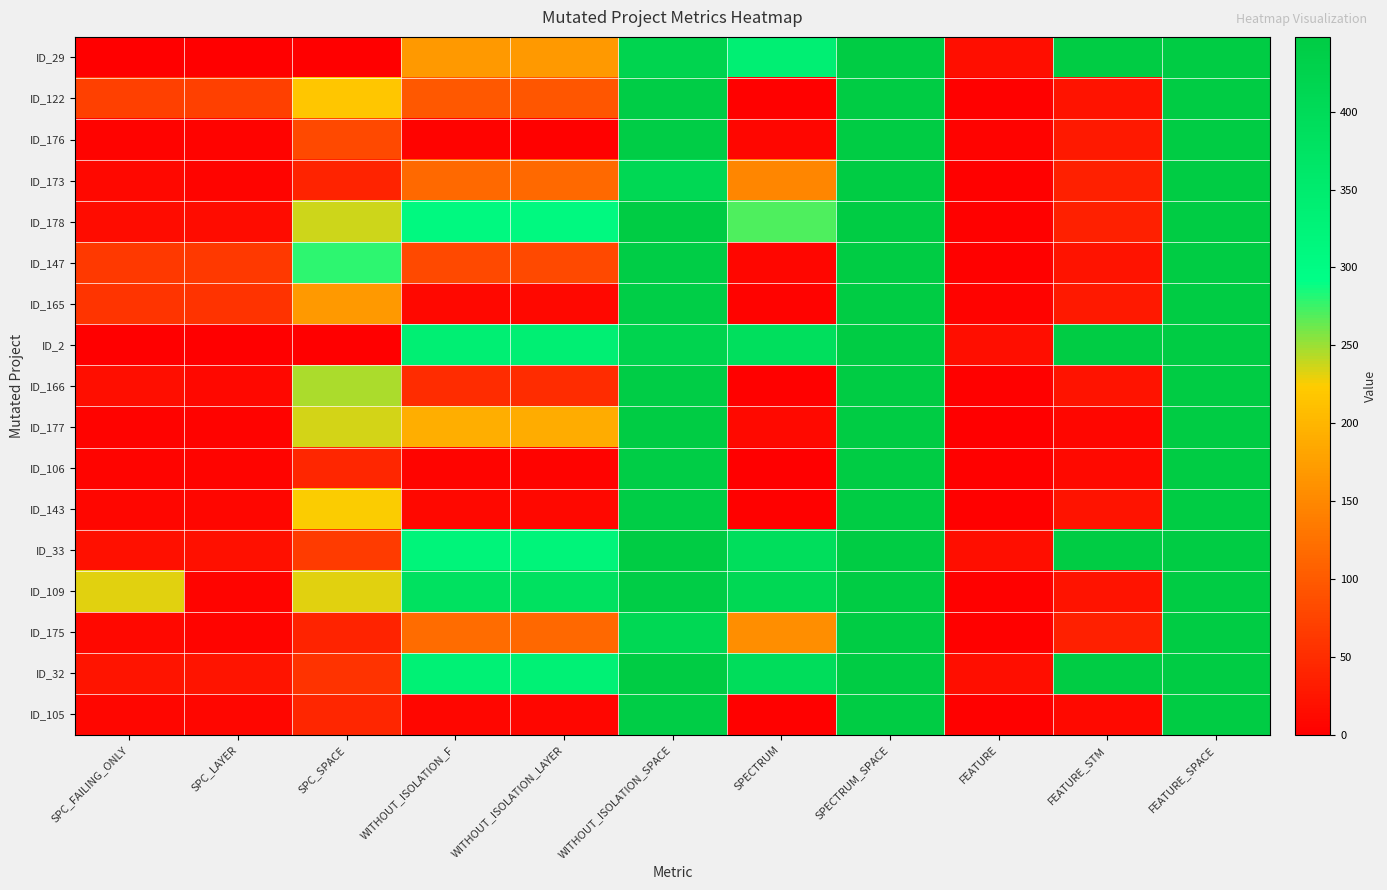

Reading left to right, list all the values displayed in this chart.

ID_29: SPC_FAILING_ONLY=0	SPC_LAYER=0	SPC_SPACE=0	WITHOUT_ISOLATION_F=169	WITHOUT_ISOLATION_LAYER=169	WITHOUT_ISOLATION_SPACE=421	SPECTRUM=339	SPECTRUM_SPACE=448	FEATURE=16	FEATURE_STM=448	FEATURE_SPACE=448
ID_122: SPC_FAILING_ONLY=70	SPC_LAYER=70	SPC_SPACE=218	WITHOUT_ISOLATION_F=97	WITHOUT_ISOLATION_LAYER=96	WITHOUT_ISOLATION_SPACE=442	SPECTRUM=3	SPECTRUM_SPACE=448	FEATURE=3	FEATURE_STM=21	FEATURE_SPACE=448
ID_176: SPC_FAILING_ONLY=5	SPC_LAYER=4	SPC_SPACE=82	WITHOUT_ISOLATION_F=5	WITHOUT_ISOLATION_LAYER=3	WITHOUT_ISOLATION_SPACE=442	SPECTRUM=7	SPECTRUM_SPACE=448	FEATURE=4	FEATURE_STM=29	FEATURE_SPACE=448
ID_173: SPC_FAILING_ONLY=9	SPC_LAYER=6	SPC_SPACE=39	WITHOUT_ISOLATION_F=117	WITHOUT_ISOLATION_LAYER=117	WITHOUT_ISOLATION_SPACE=409	SPECTRUM=148	SPECTRUM_SPACE=448	FEATURE=3	FEATURE_STM=35	FEATURE_SPACE=448
ID_178: SPC_FAILING_ONLY=15	SPC_LAYER=14	SPC_SPACE=237	WITHOUT_ISOLATION_F=309	WITHOUT_ISOLATION_LAYER=308	WITHOUT_ISOLATION_SPACE=448	SPECTRUM=271	SPECTRUM_SPACE=448	FEATURE=3	FEATURE_STM=35	FEATURE_SPACE=448
ID_147: SPC_FAILING_ONLY=64	SPC_LAYER=64	SPC_SPACE=279	WITHOUT_ISOLATION_F=81	WITHOUT_ISOLATION_LAYER=81	WITHOUT_ISOLATION_SPACE=442	SPECTRUM=7	SPECTRUM_SPACE=448	FEATURE=3	FEATURE_STM=21	FEATURE_SPACE=448
ID_165: SPC_FAILING_ONLY=58	SPC_LAYER=57	SPC_SPACE=168	WITHOUT_ISOLATION_F=9	WITHOUT_ISOLATION_LAYER=9	WITHOUT_ISOLATION_SPACE=440	SPECTRUM=4	SPECTRUM_SPACE=448	FEATURE=4	FEATURE_STM=29	FEATURE_SPACE=448
ID_2: SPC_FAILING_ONLY=0	SPC_LAYER=0	SPC_SPACE=0	WITHOUT_ISOLATION_F=338	WITHOUT_ISOLATION_LAYER=338	WITHOUT_ISOLATION_SPACE=421	SPECTRUM=388	SPECTRUM_SPACE=448	FEATURE=16	FEATURE_STM=448	FEATURE_SPACE=448
ID_166: SPC_FAILING_ONLY=17	SPC_LAYER=10	SPC_SPACE=246	WITHOUT_ISOLATION_F=50	WITHOUT_ISOLATION_LAYER=50	WITHOUT_ISOLATION_SPACE=442	SPECTRUM=3	SPECTRUM_SPACE=448	FEATURE=3	FEATURE_STM=21	FEATURE_SPACE=448
ID_177: SPC_FAILING_ONLY=4	SPC_LAYER=4	SPC_SPACE=235	WITHOUT_ISOLATION_F=192	WITHOUT_ISOLATION_LAYER=190	WITHOUT_ISOLATION_SPACE=448	SPECTRUM=12	SPECTRUM_SPACE=448	FEATURE=1	FEATURE_STM=8	FEATURE_SPACE=448
ID_106: SPC_FAILING_ONLY=6	SPC_LAYER=6	SPC_SPACE=42	WITHOUT_ISOLATION_F=6	WITHOUT_ISOLATION_LAYER=5	WITHOUT_ISOLATION_SPACE=442	SPECTRUM=1	SPECTRUM_SPACE=448	FEATURE=2	FEATURE_STM=11	FEATURE_SPACE=448
ID_143: SPC_FAILING_ONLY=7	SPC_LAYER=7	SPC_SPACE=224	WITHOUT_ISOLATION_F=9	WITHOUT_ISOLATION_LAYER=9	WITHOUT_ISOLATION_SPACE=442	SPECTRUM=2	SPECTRUM_SPACE=448	FEATURE=3	FEATURE_STM=21	FEATURE_SPACE=448
ID_33: SPC_FAILING_ONLY=18	SPC_LAYER=18	SPC_SPACE=65	WITHOUT_ISOLATION_F=322	WITHOUT_ISOLATION_LAYER=322	WITHOUT_ISOLATION_SPACE=448	SPECTRUM=391	SPECTRUM_SPACE=448	FEATURE=16	FEATURE_STM=448	FEATURE_SPACE=448
ID_109: SPC_FAILING_ONLY=231	SPC_LAYER=6	SPC_SPACE=231	WITHOUT_ISOLATION_F=381	WITHOUT_ISOLATION_LAYER=381	WITHOUT_ISOLATION_SPACE=442	SPECTRUM=408	SPECTRUM_SPACE=448	FEATURE=3	FEATURE_STM=21	FEATURE_SPACE=448
ID_175: SPC_FAILING_ONLY=9	SPC_LAYER=6	SPC_SPACE=39	WITHOUT_ISOLATION_F=119	WITHOUT_ISOLATION_LAYER=115	WITHOUT_ISOLATION_SPACE=409	SPECTRUM=156	SPECTRUM_SPACE=448	FEATURE=3	FEATURE_STM=35	FEATURE_SPACE=448
ID_32: SPC_FAILING_ONLY=24	SPC_LAYER=23	SPC_SPACE=56	WITHOUT_ISOLATION_F=334	WITHOUT_ISOLATION_LAYER=334	WITHOUT_ISOLATION_SPACE=448	SPECTRUM=393	SPECTRUM_SPACE=448	FEATURE=16	FEATURE_STM=448	FEATURE_SPACE=448
ID_105: SPC_FAILING_ONLY=8	SPC_LAYER=7	SPC_SPACE=43	WITHOUT_ISOLATION_F=8	WITHOUT_ISOLATION_LAYER=7	WITHOUT_ISOLATION_SPACE=442	SPECTRUM=3	SPECTRUM_SPACE=448	FEATURE=2	FEATURE_STM=11	FEATURE_SPACE=448